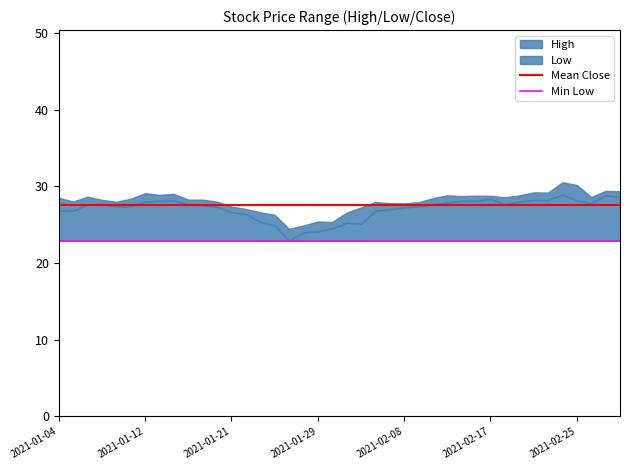

What is the total value across all series at 2021-01-29?

2.5